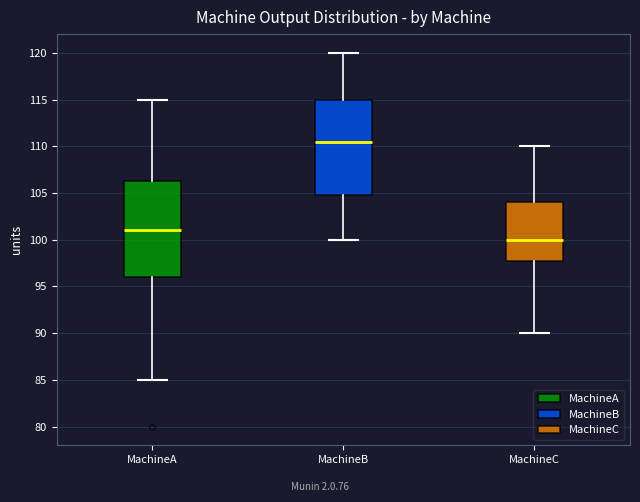

Where does the lower whisker of the box for MachineC end on the y-axis? The values are not printed on the chart, so give them approximately, as read against the axis.

90.0